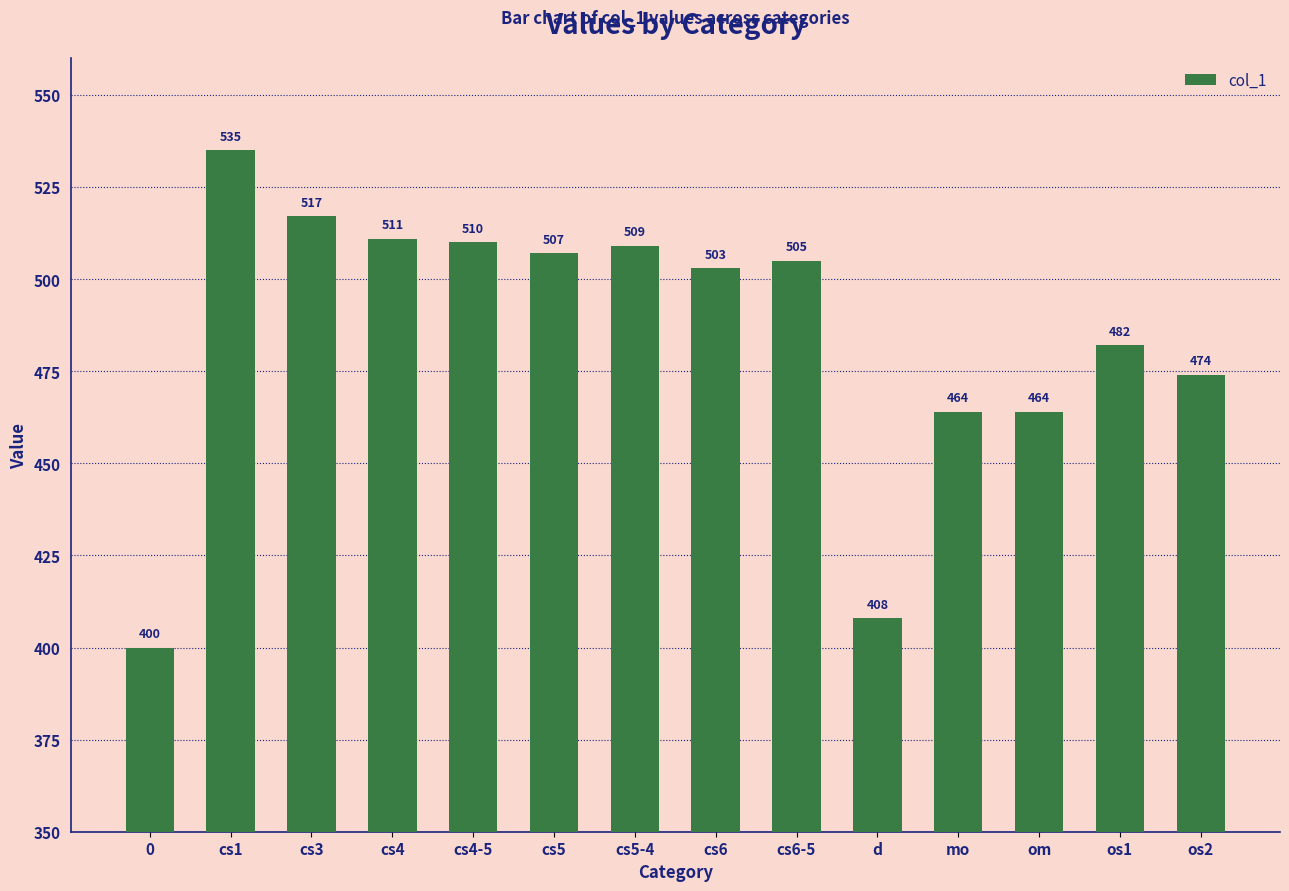

How many values are below 505?

7